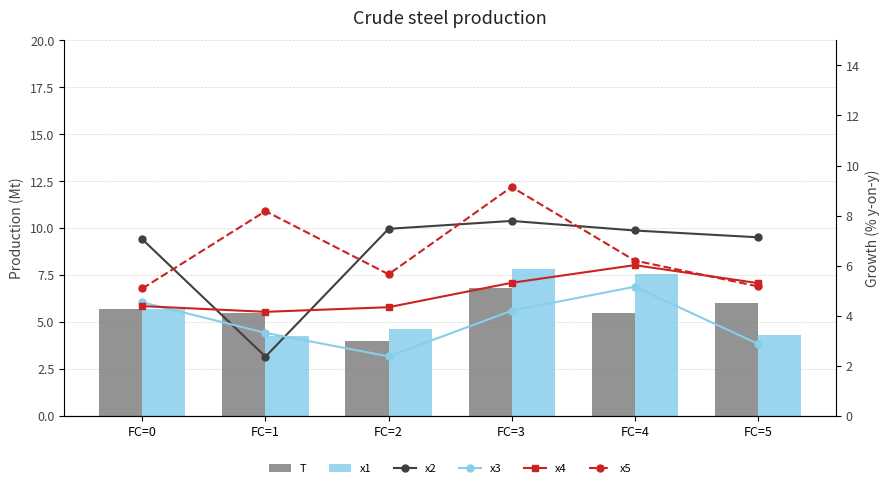

Which series has the largest total across all categories?

x5